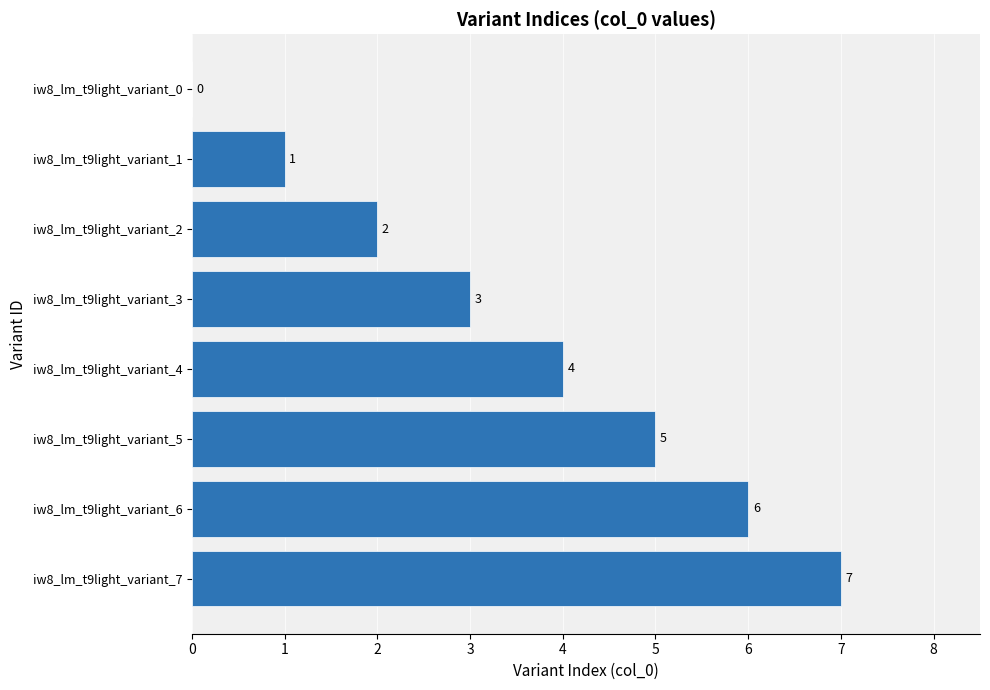

What is the sum of all values?

28